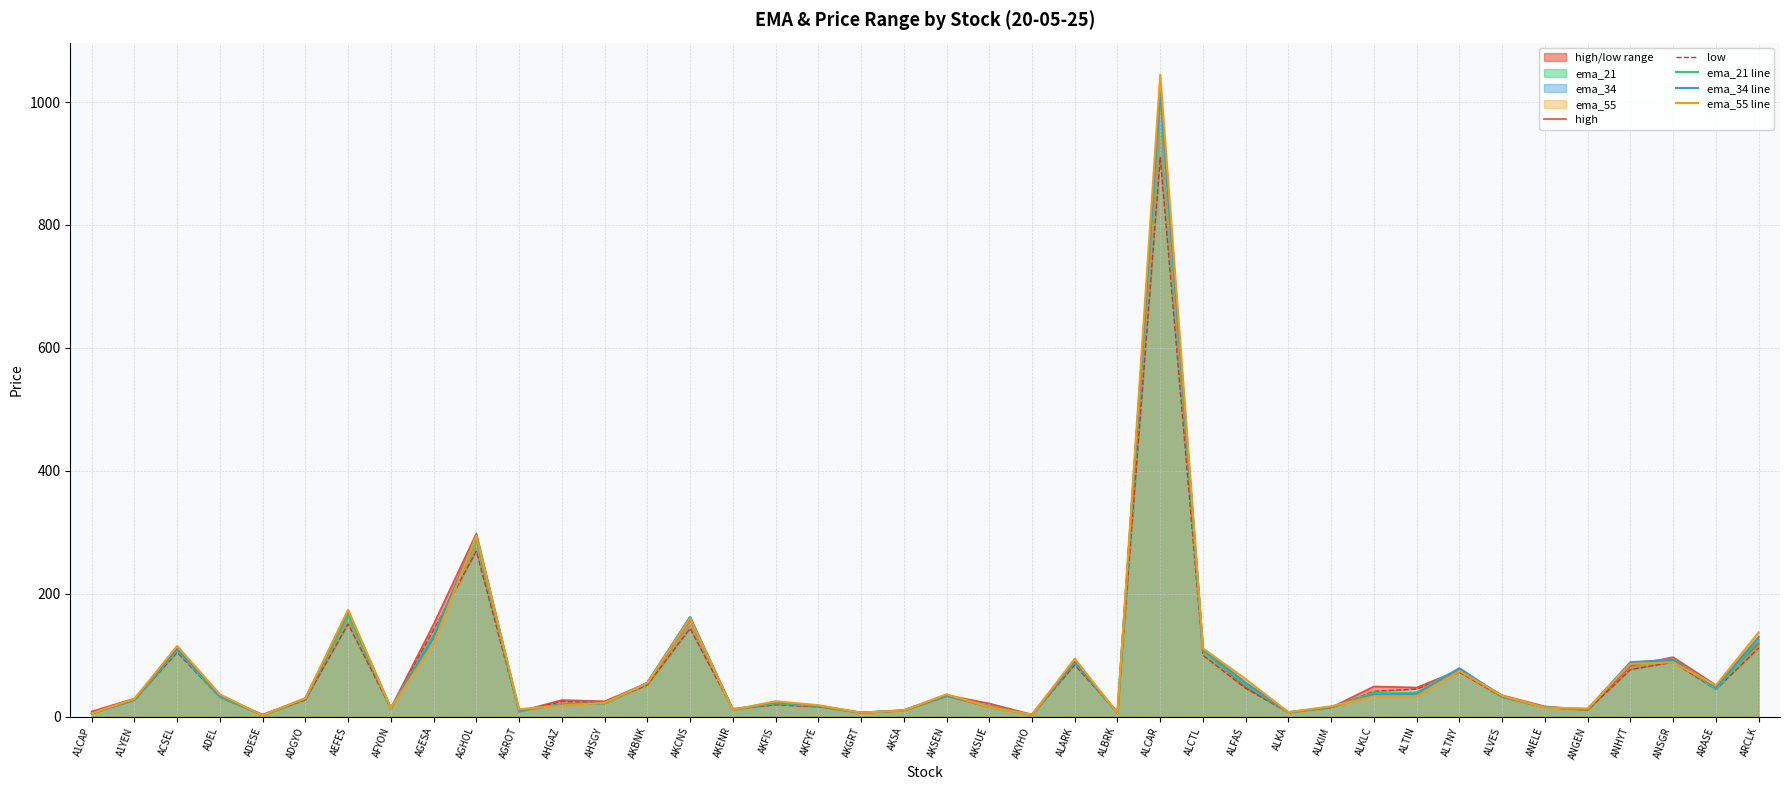

At ALKA, list the series in order from largest to smallest.

high, ema_55 line, ema_34 line, ema_21 line, low